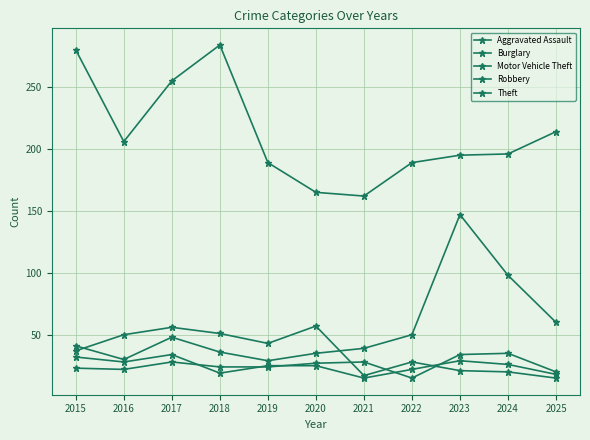

At which label is Aggravated Assault closest to 25?

2018